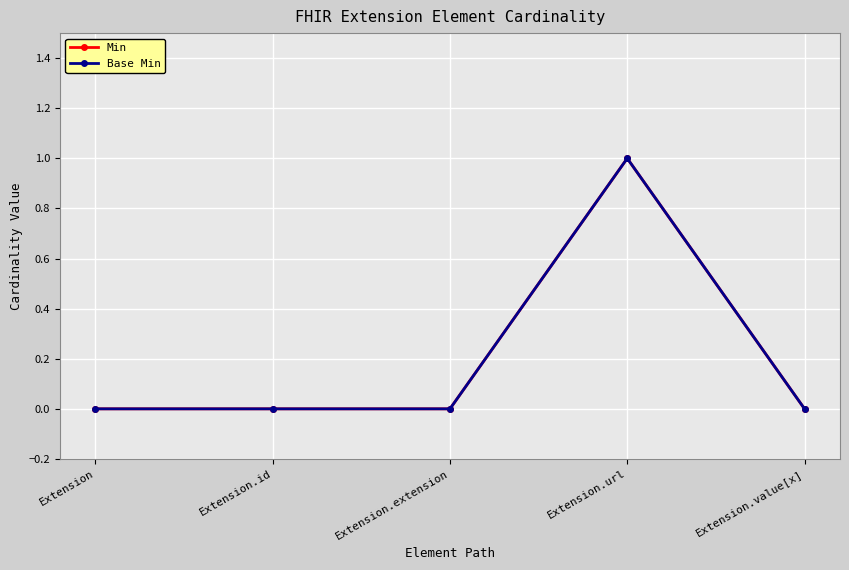

Count the Base Min values in the range 0 to 1.

5